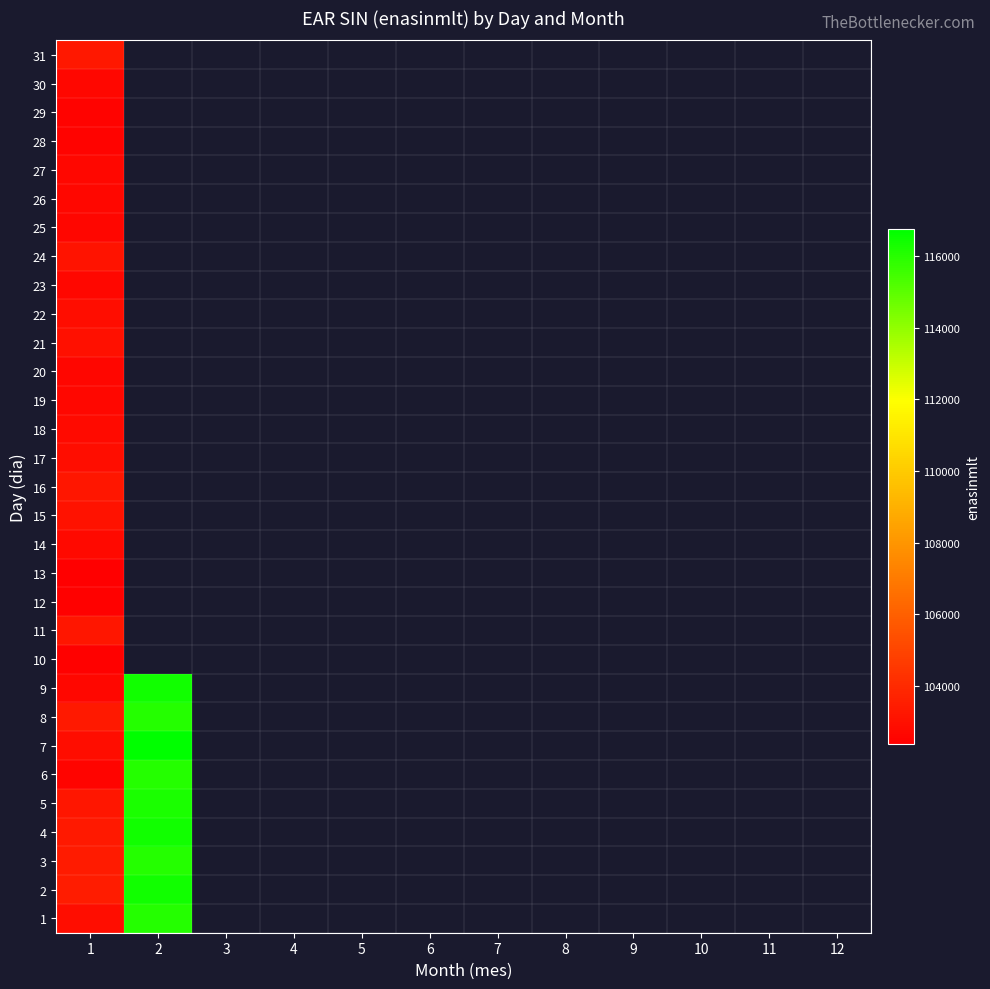

Rank the series by their maximum value, from highest to lowest.

7, 9, 4, 2, 5, 3, 1, 8, 6, 31, 11, 16, 24, 15, 21, 17, 22, 18, 14, 23, 30, 27, 26, 19, 20, 25, 28, 29, 12, 10, 13